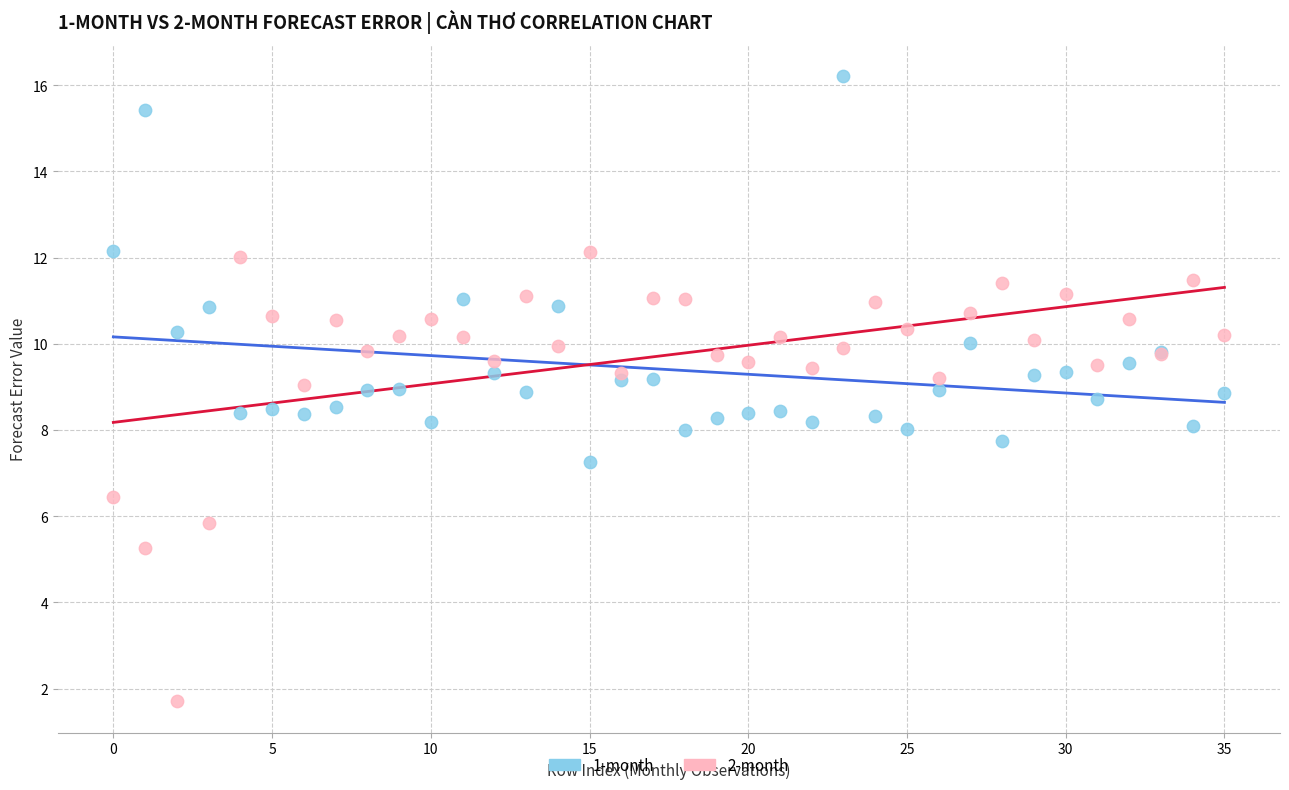

What are all the series names shown in the legend?

1-month, 2-month